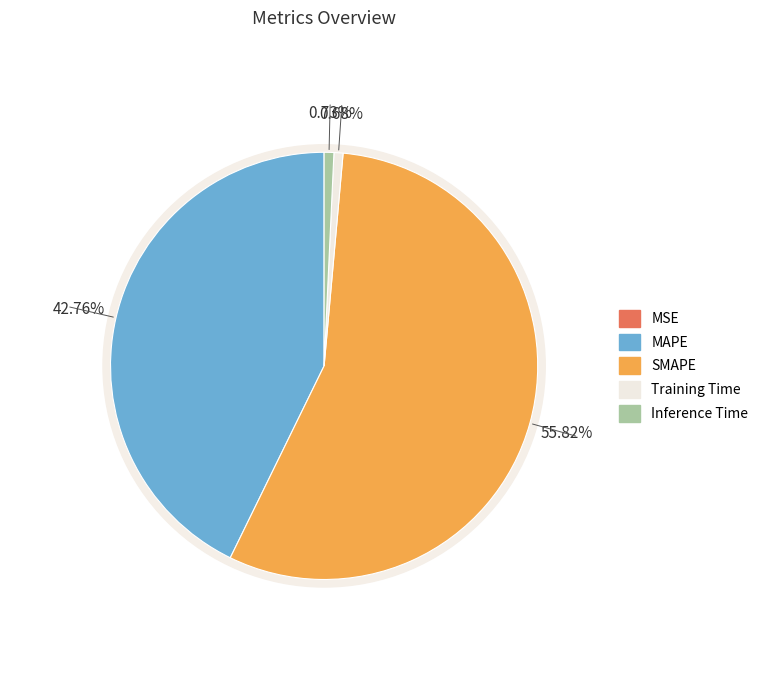

What percentage do MAPE and MSE together represent?

42.8%